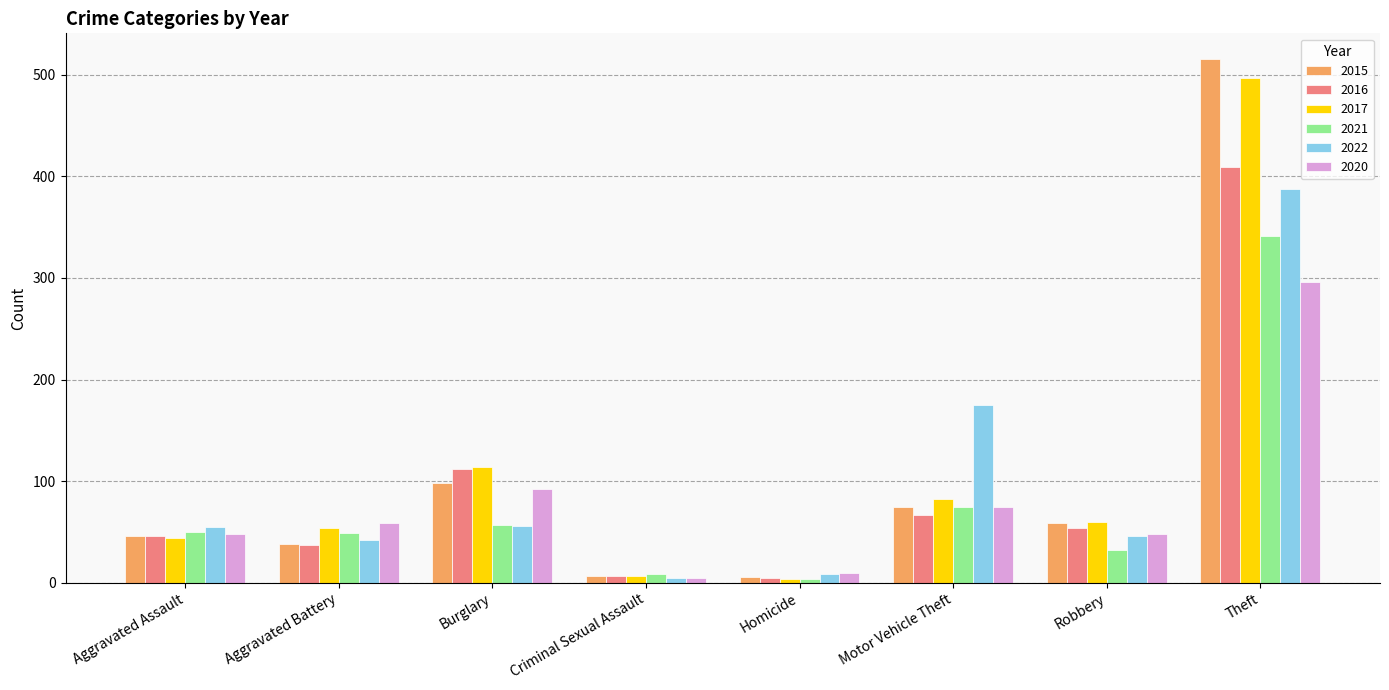

Is the value of 2015 at Robbery greater than the value of 2022 at Theft?

No